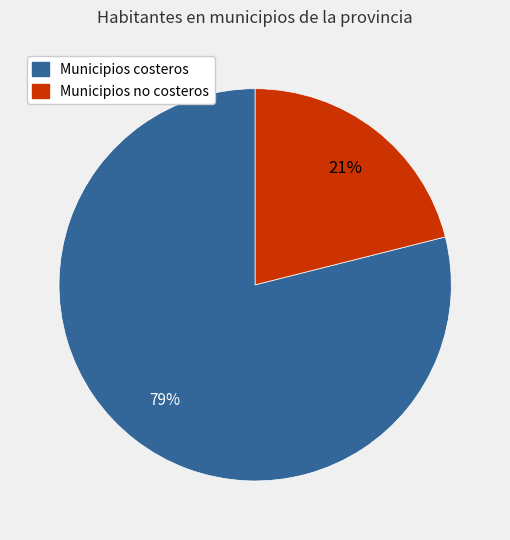

Rank the categories by value from highest to lowest.

Municipios costeros, Municipios no costeros